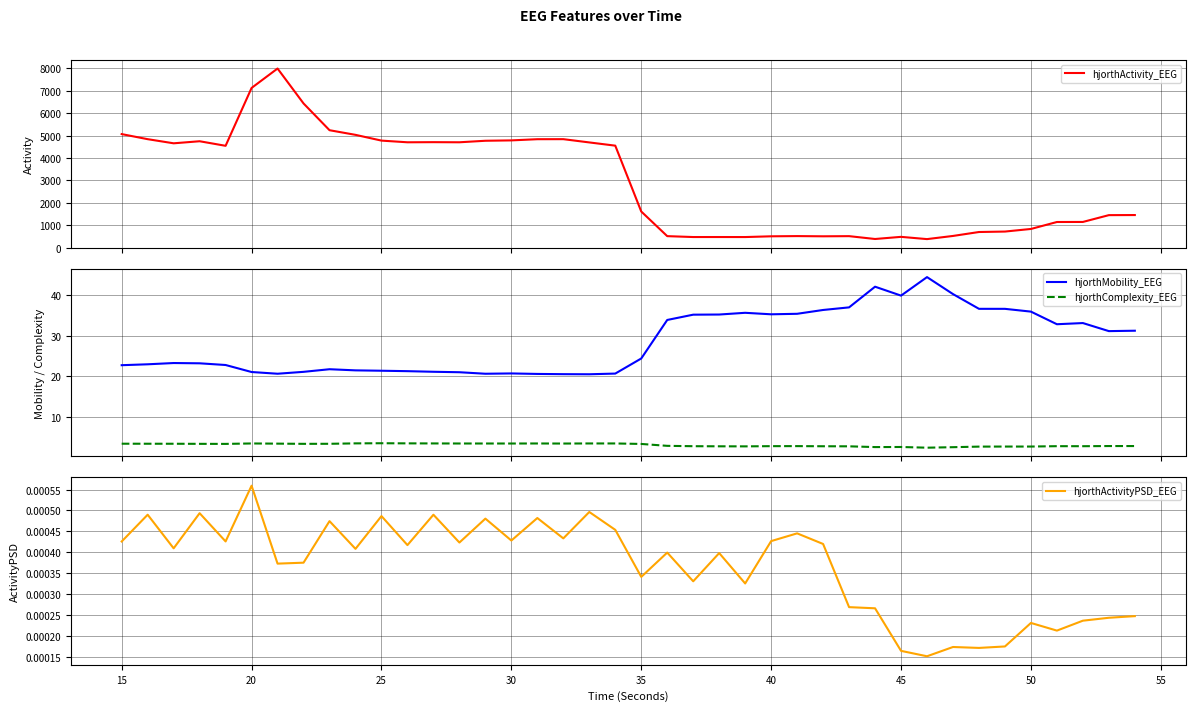

What is the highest value of the hjorthMobility_EEG series?

44.5